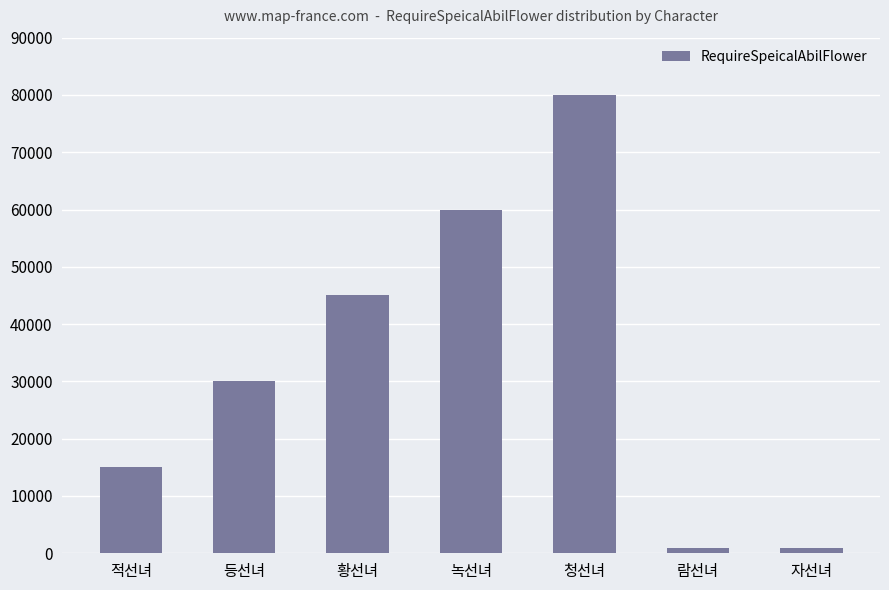

Where is the data nearest to the value 40500?

황선녀